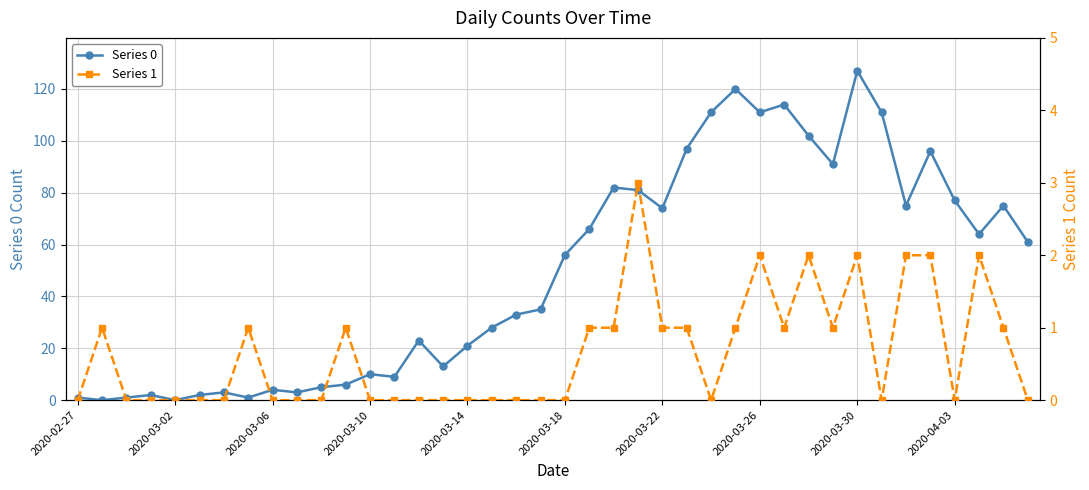

The Series 0 series shows 56 at 31. True or false?

False